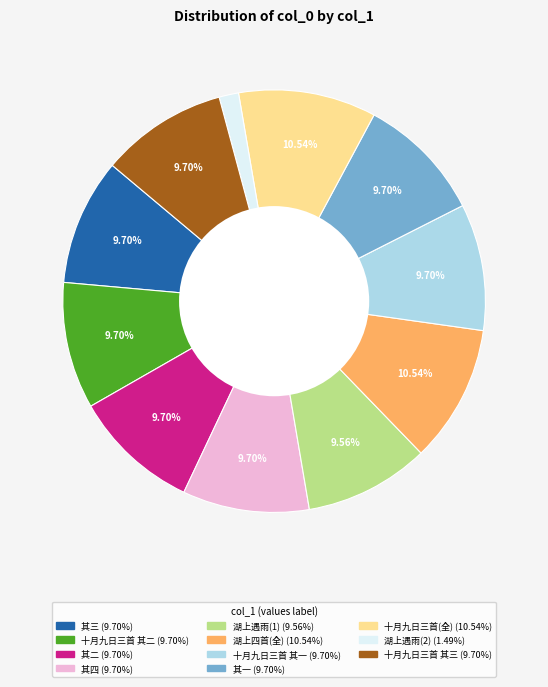

Is there a majority slice in this chart?

No